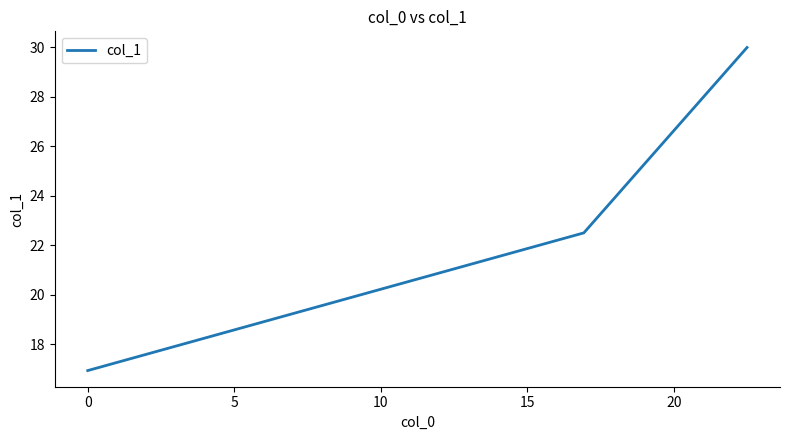

Reading left to right, extract all data points from this chart.

16.9	22.5	30.0